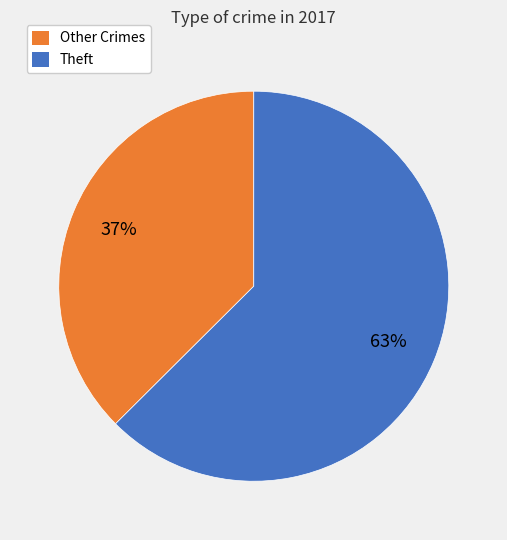

To the nearest percent, what is the average slice percentage?

50%